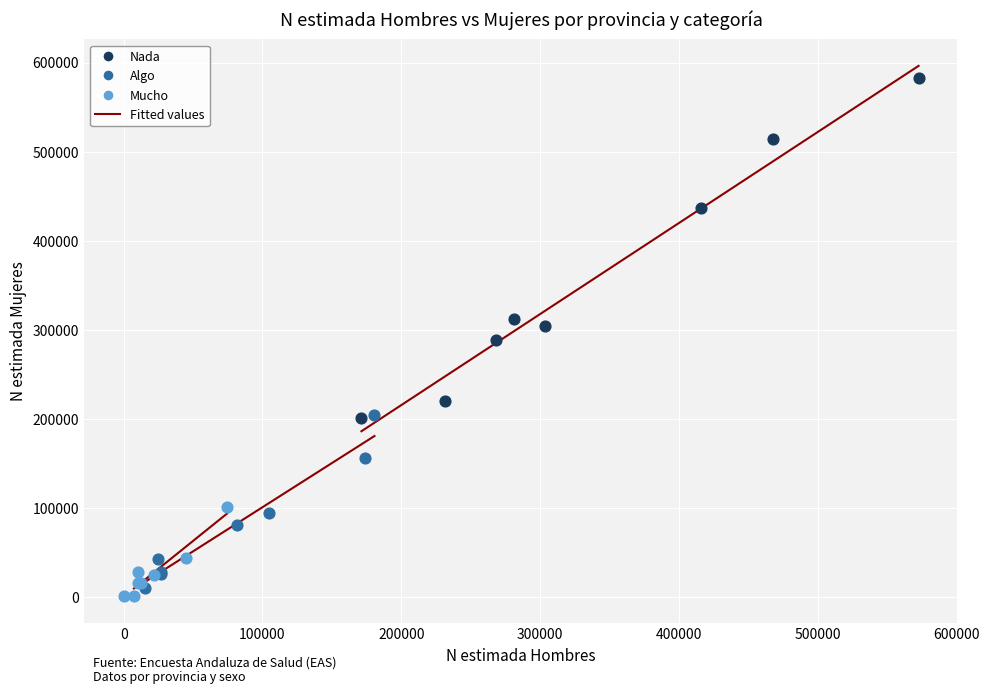

Which series has the widest spread of Y values?

Nada